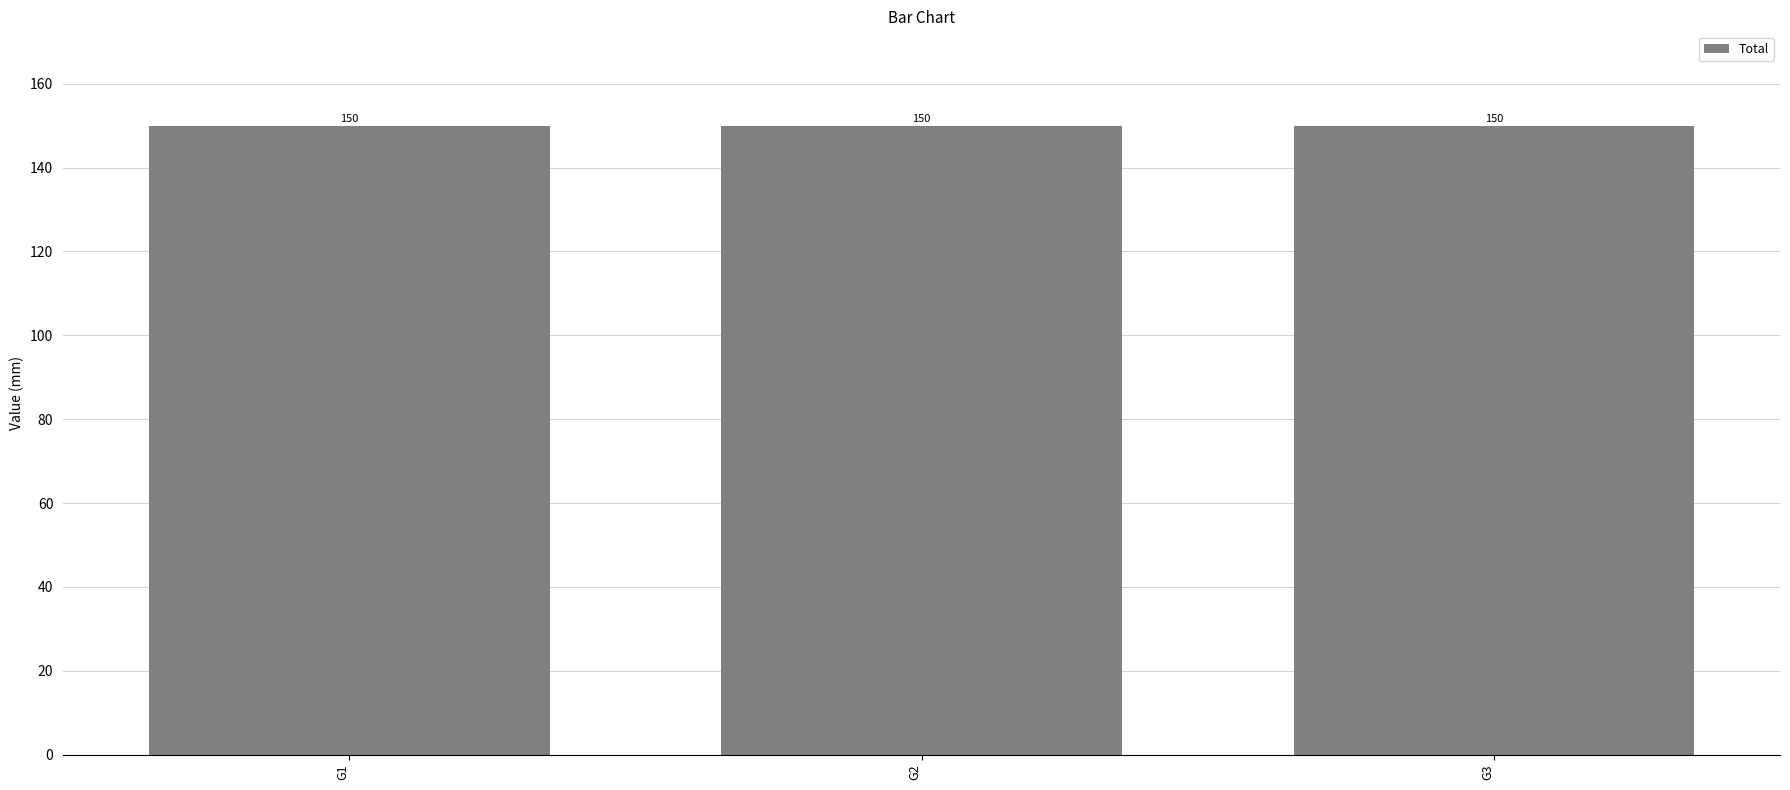

Which category has the lowest value in the f2 series?

G1